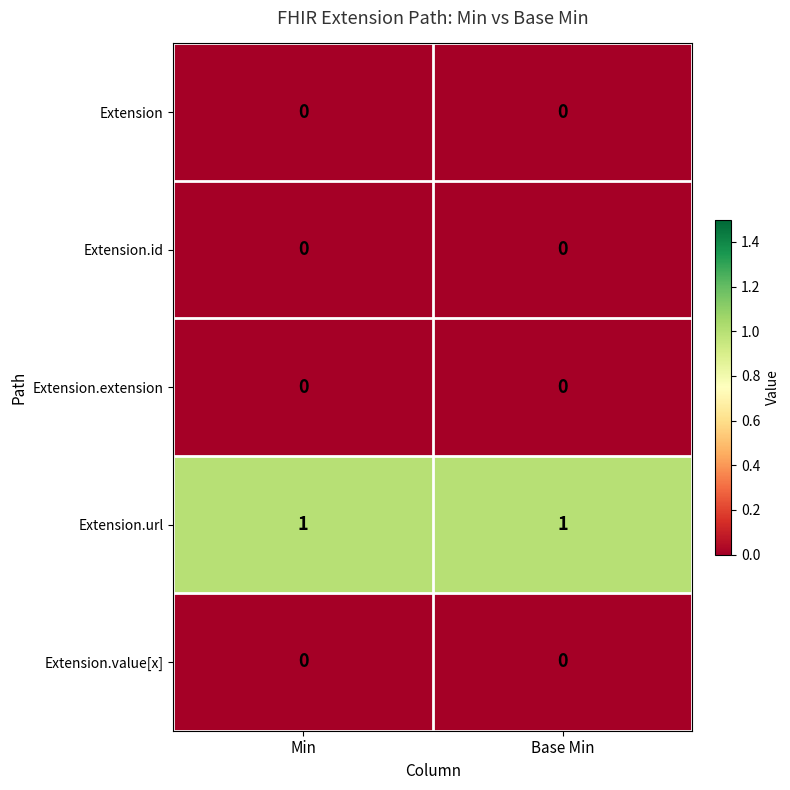

Which series has the largest total across all categories?

Extension.url